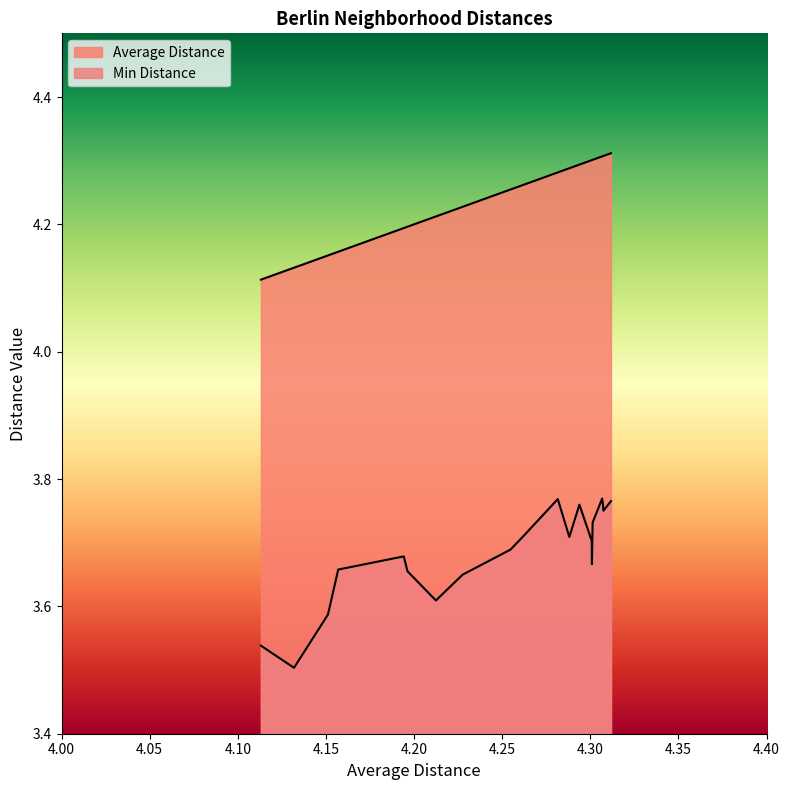

True or false: Average Distance and Min Distance cross at least once.

False